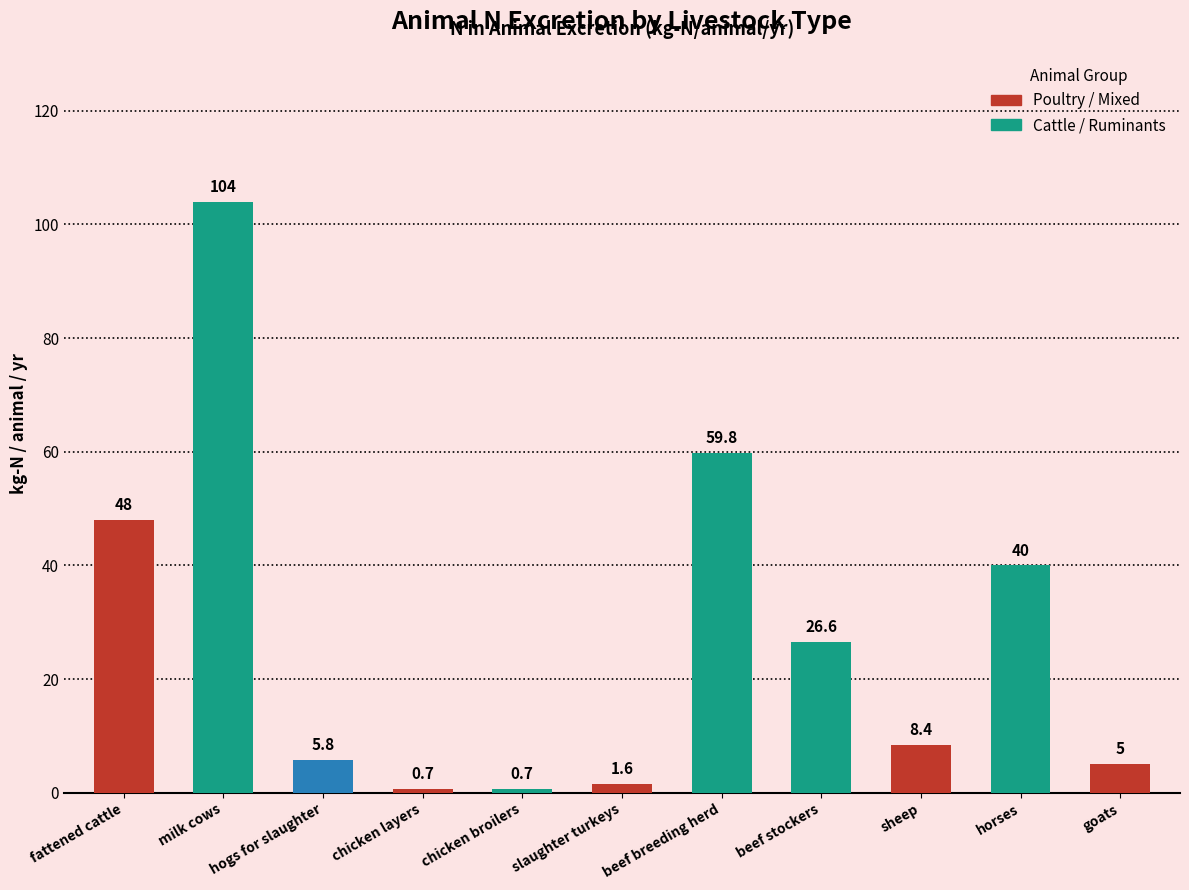

How many bars are there in total?

11